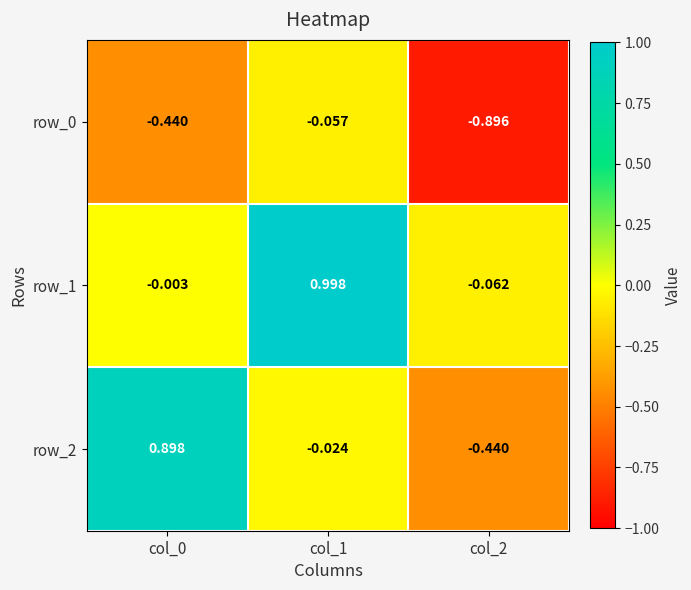

Is the value of row_1 at col_2 greater than the value of row_0 at col_2?

Yes